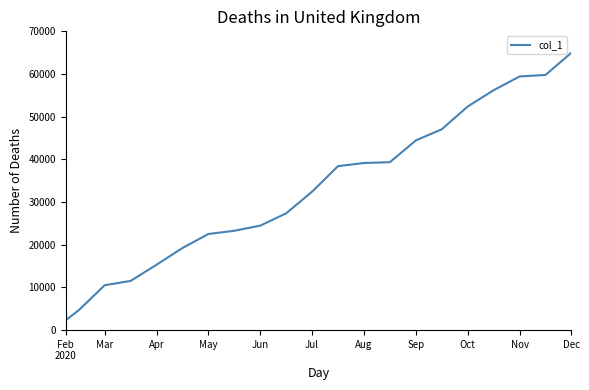

What is the smallest value displayed?

2329.2